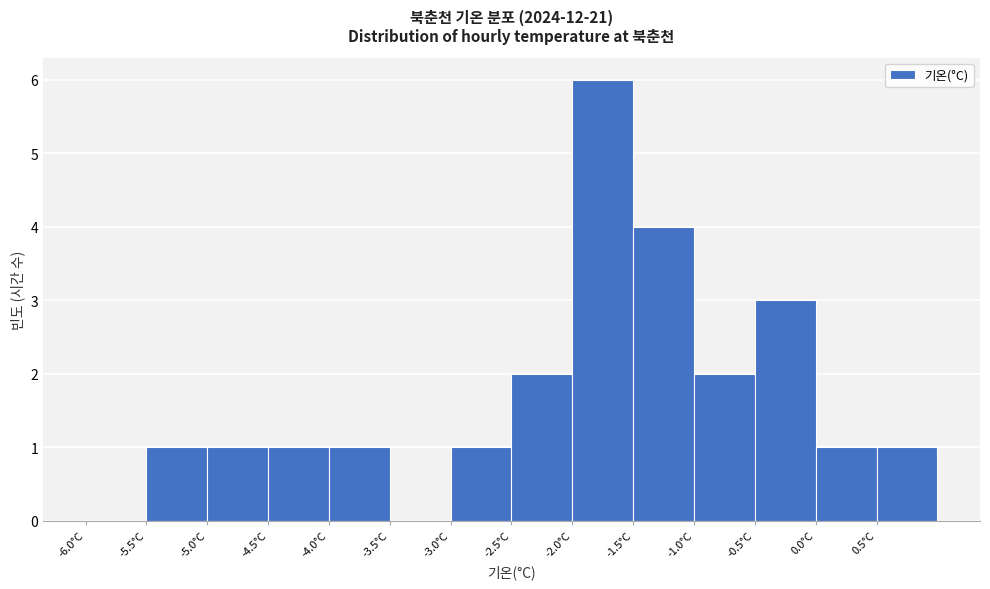

Reading left to right, transcribe this chart: for each bar, give the range it covers on the x-axis and its height. The values are not printed on the chart, so give them approximately, as read against the axis.

-6.0 to -5.5: 0
-5.5 to -5.0: 1
-5.0 to -4.5: 1
-4.5 to -4.0: 1
-4.0 to -3.5: 1
-3.5 to -3.0: 0
-3.0 to -2.5: 1
-2.5 to -2.0: 2
-2.0 to -1.5: 6
-1.5 to -1.0: 4
-1.0 to -0.5: 2
-0.5 to 0.0: 3
0.0 to 0.5: 1
0.5 to 1.0: 1